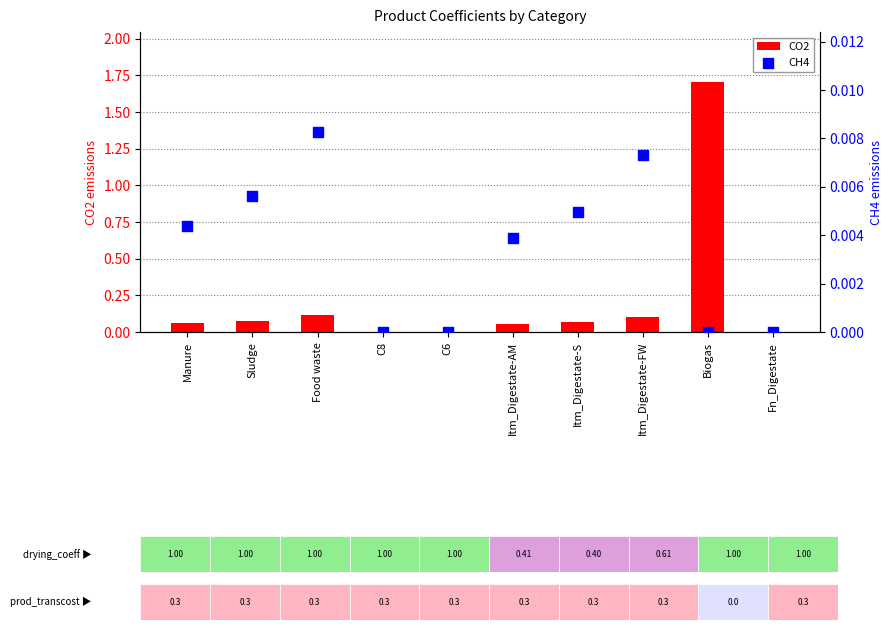

Which series has the largest total across all categories?

CO2